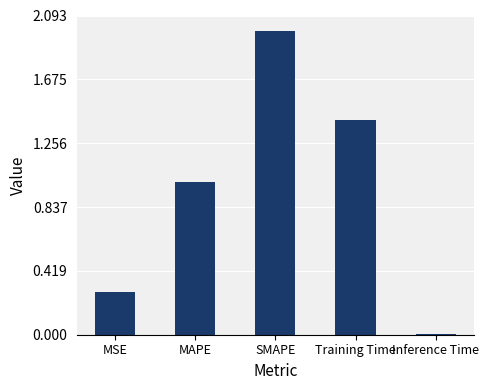

Where is the data nearest to the value 1?

MAPE